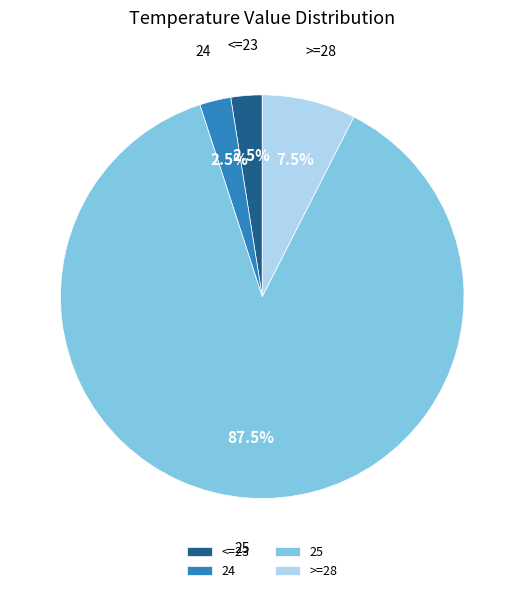

What is the largest slice in the pie chart?

25